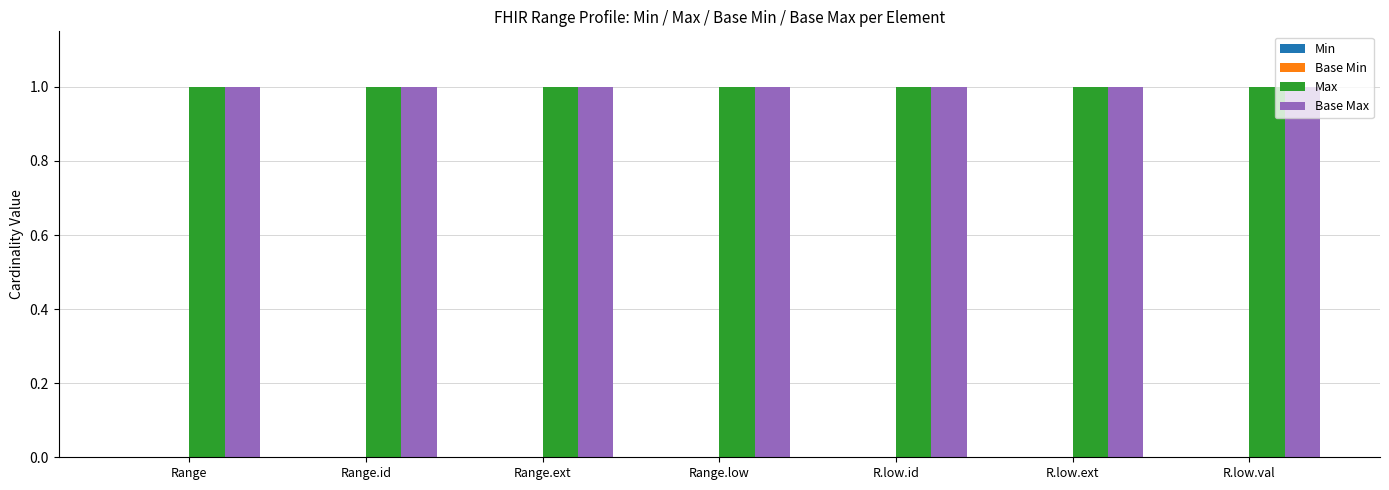

What position from the right is R.low.ext?

2